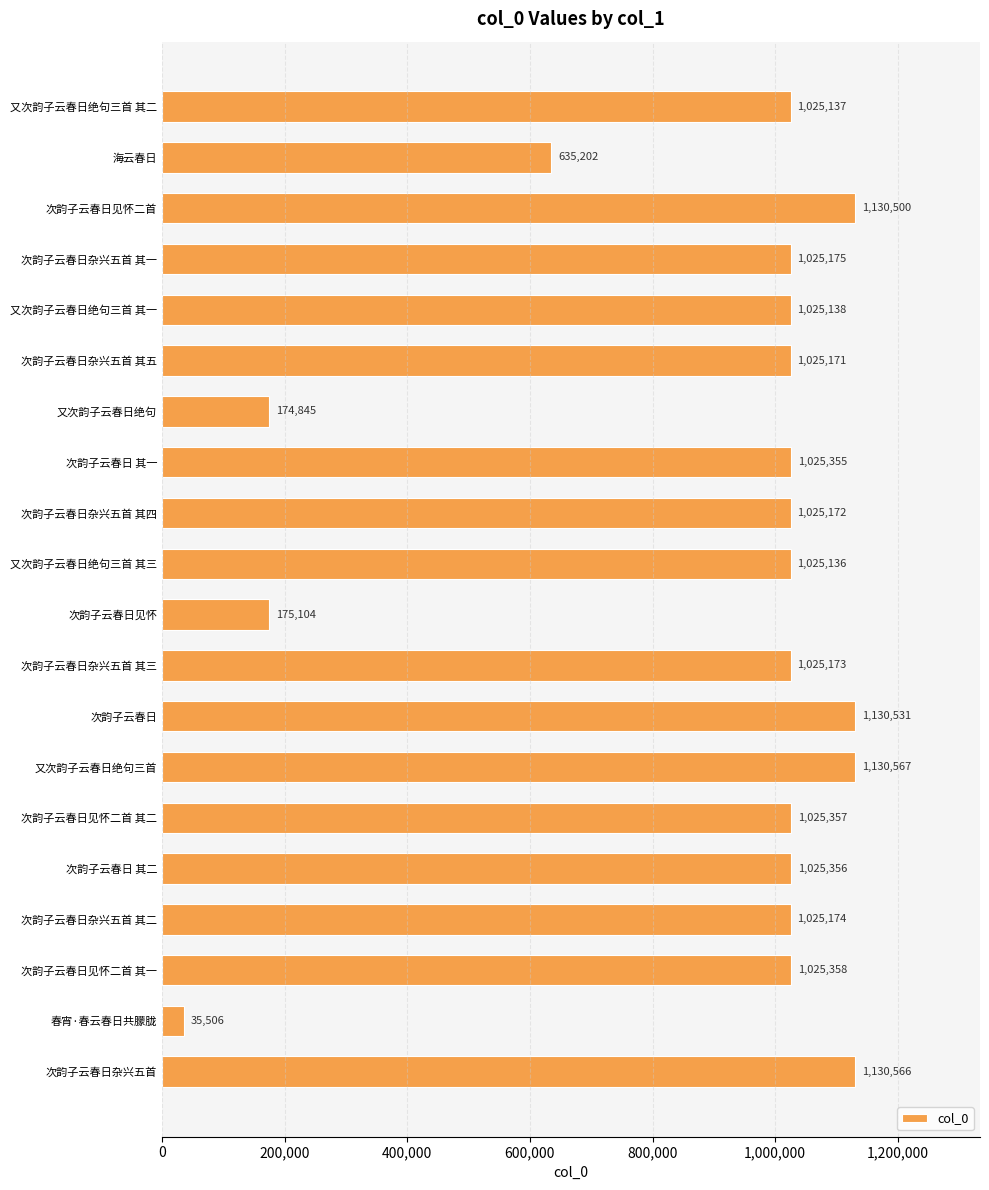

What is the difference between the maximum and minimum values?

1095061